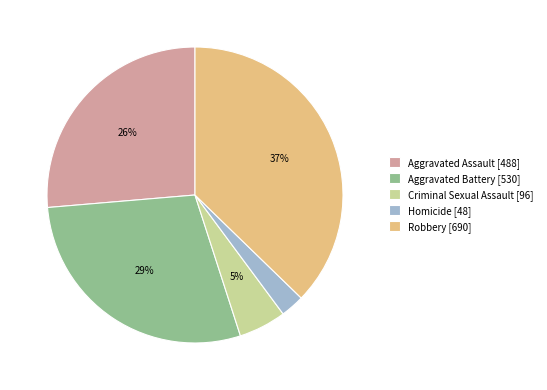

Which slice is the largest?

Robbery